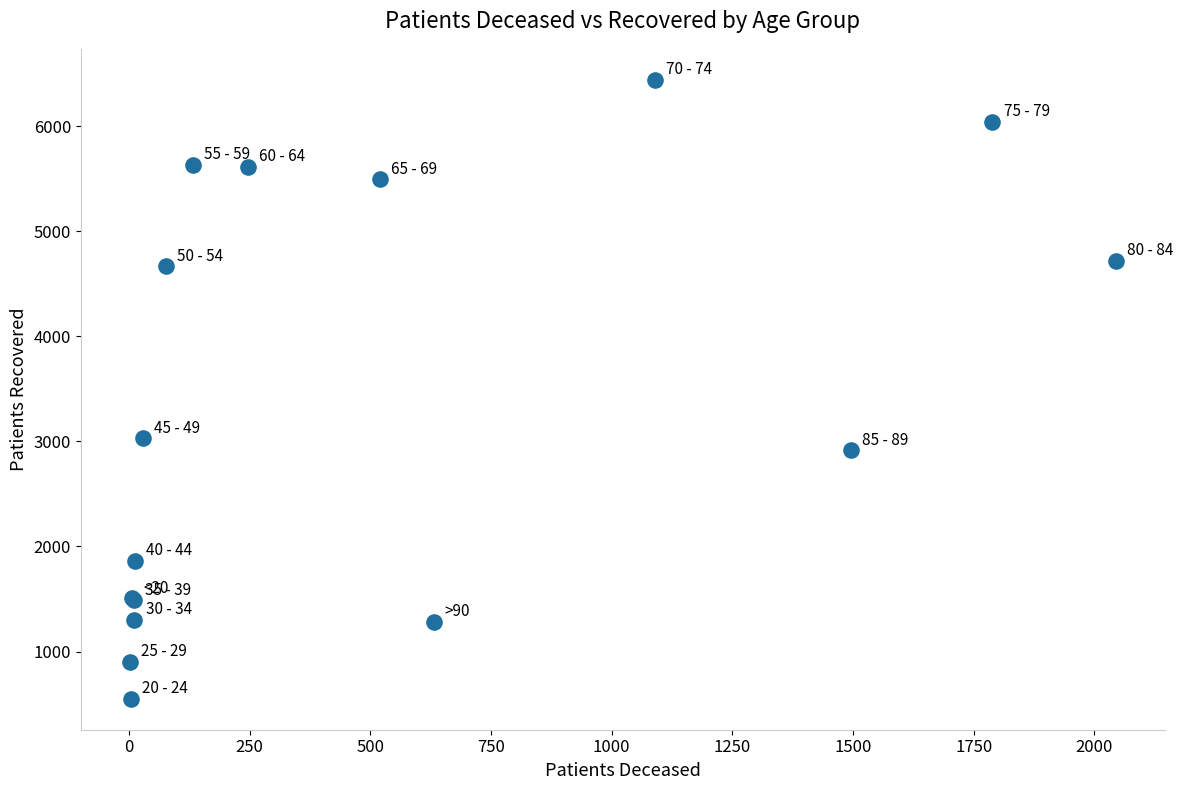

What Y value in the scatter plot is closest to 3495?

3029